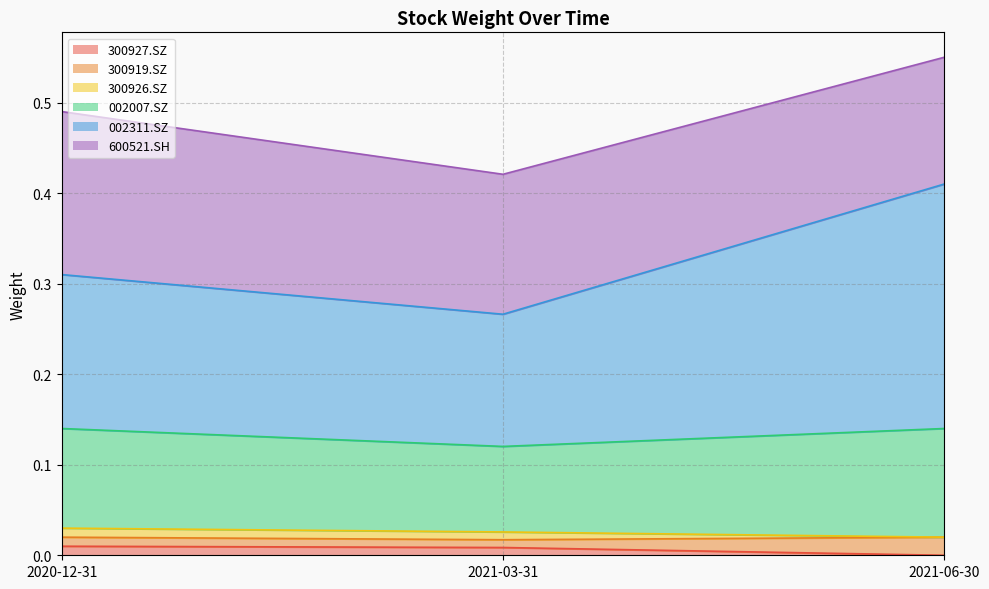

The value of 300927.SZ at 2020-12-31 is 0.0. True or false?

False